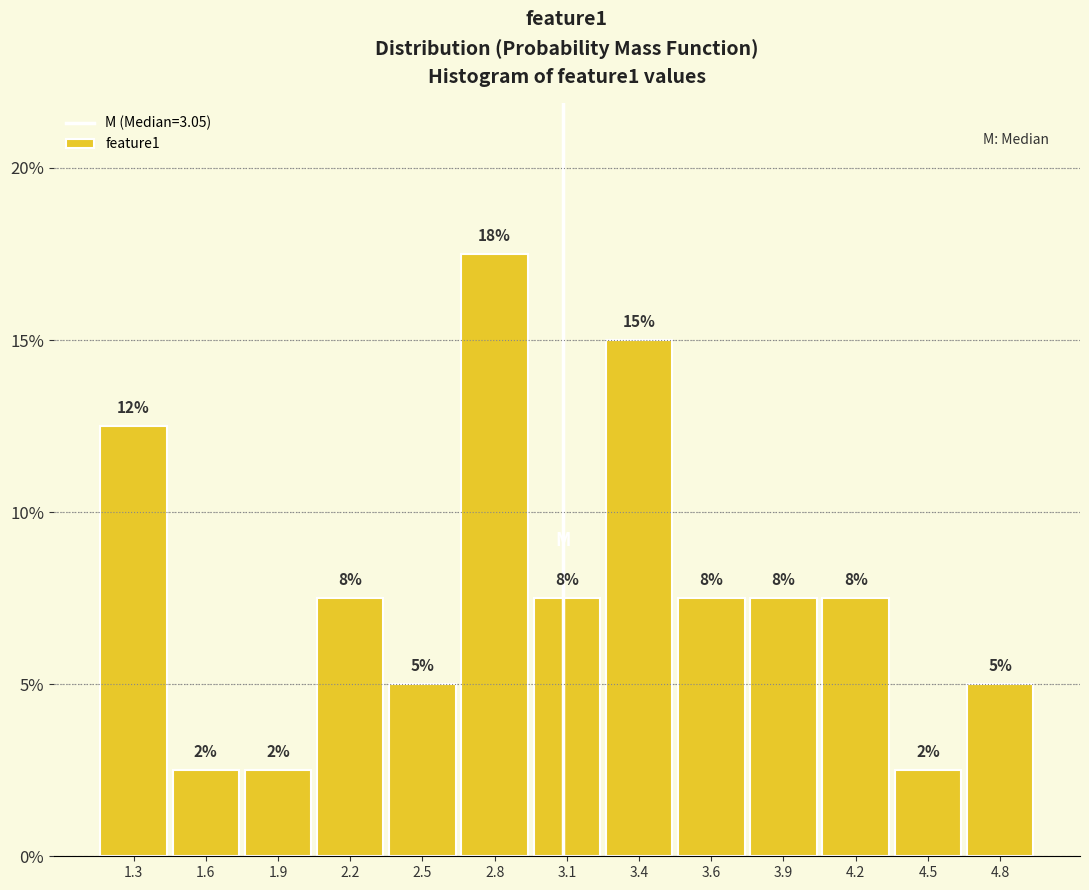

How many bars are there in total?

13